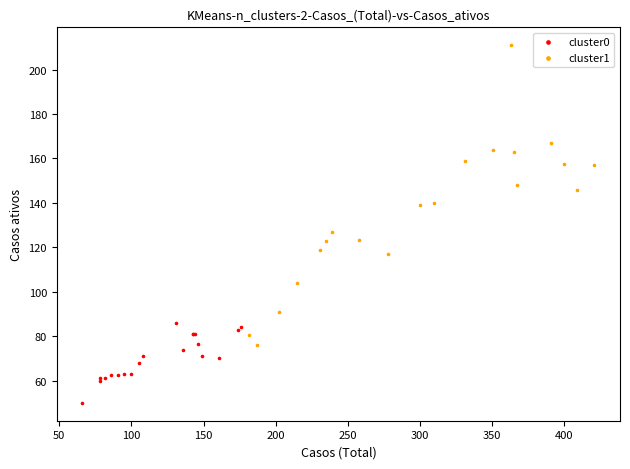

Which series has the largest Y range (max minus min)?

cluster1